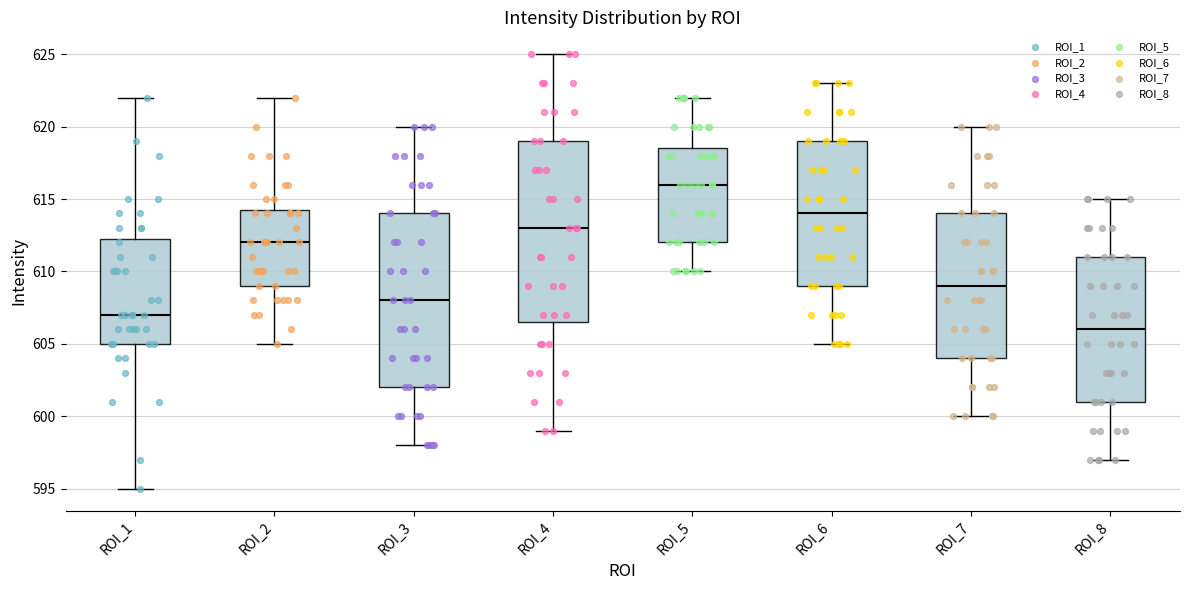

Which box is the tallest, from its lower edge to its upper edge?

ROI_4